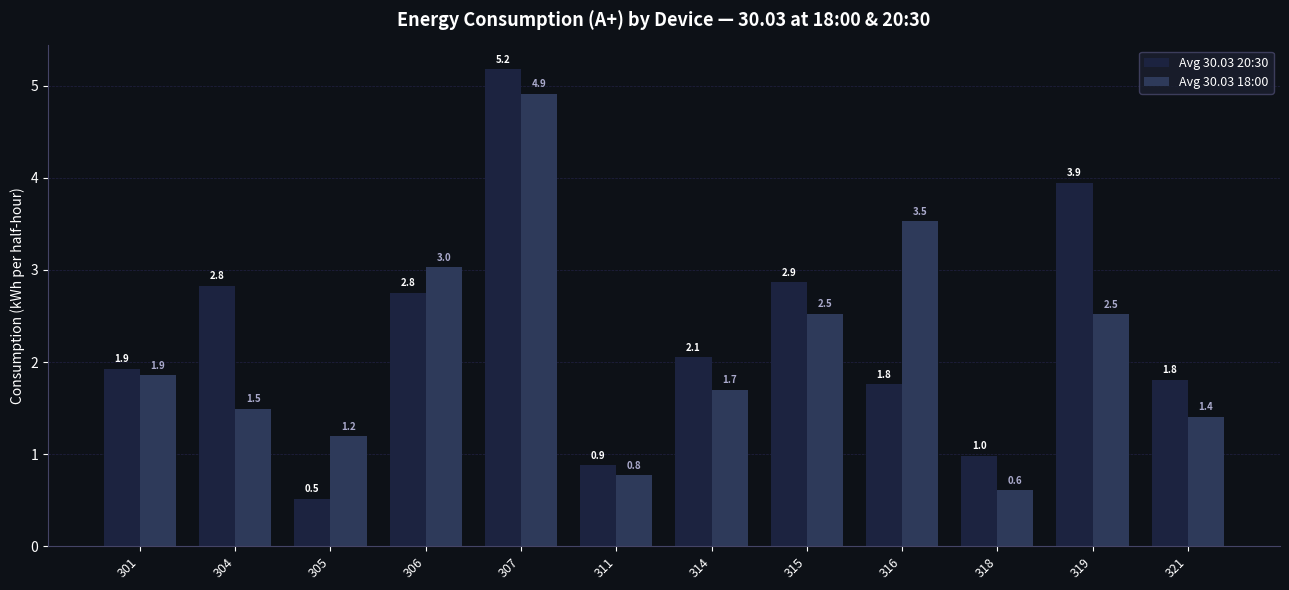

How many values in the Avg 30.03 20:30 series exceed 2?

6